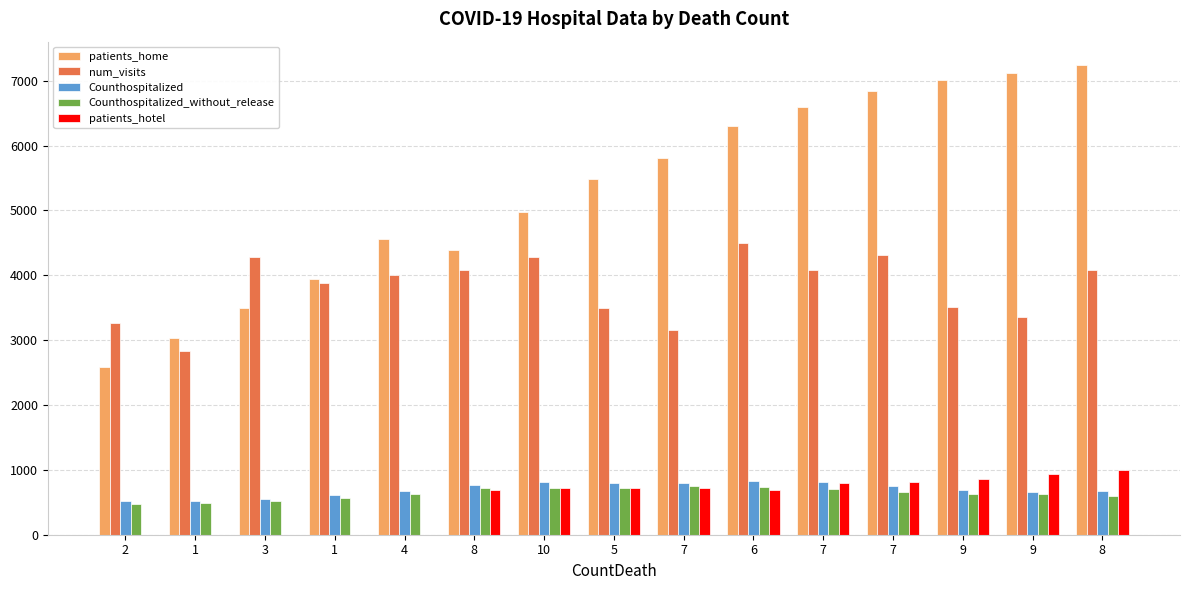

What are all the series names shown in the legend?

patients_home, num_visits, Counthospitalized, Counthospitalized_without_release, patients_hotel